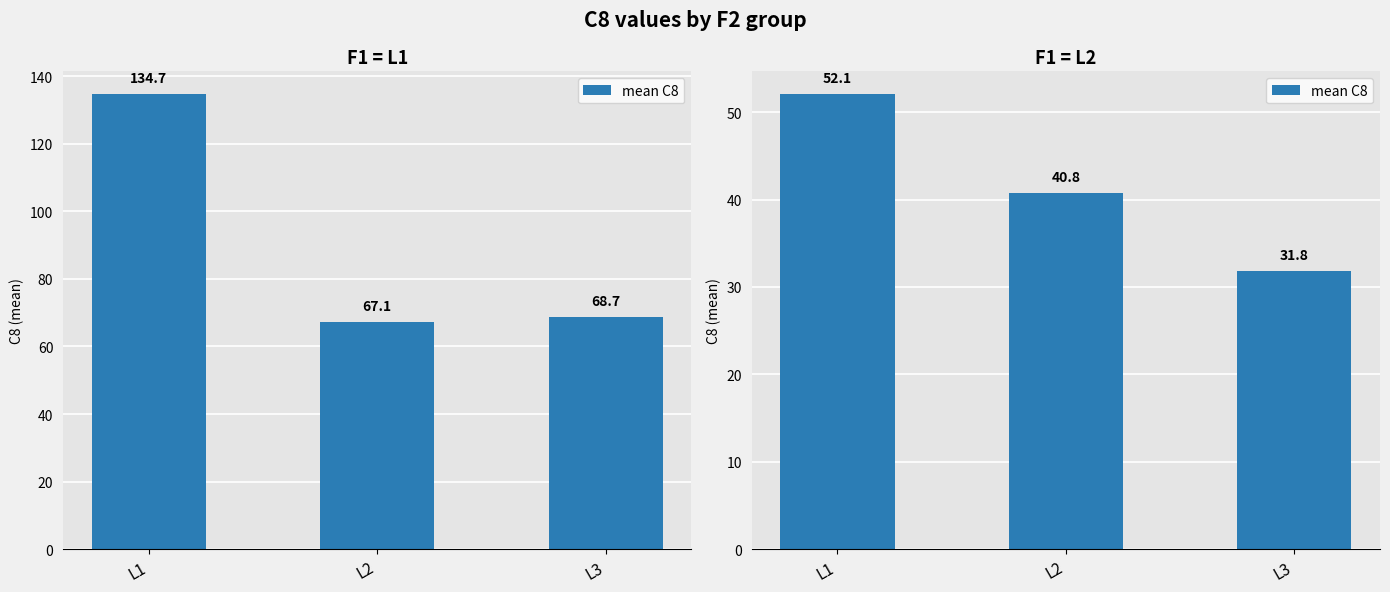

Does the chart contain stacked bars?

No